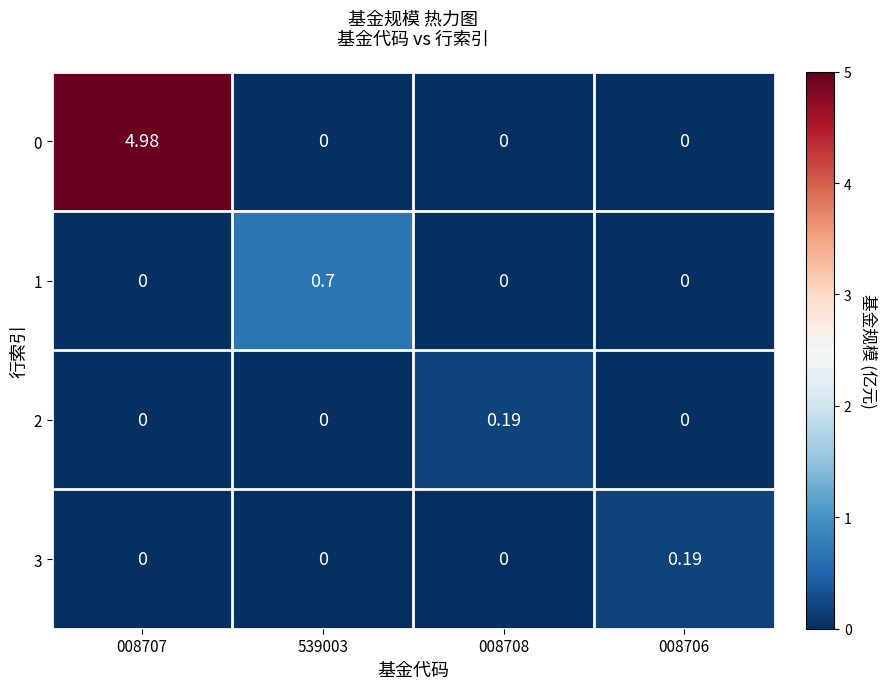

Is the value of 1 at 539003 greater than the value of 3 at 008708?

Yes